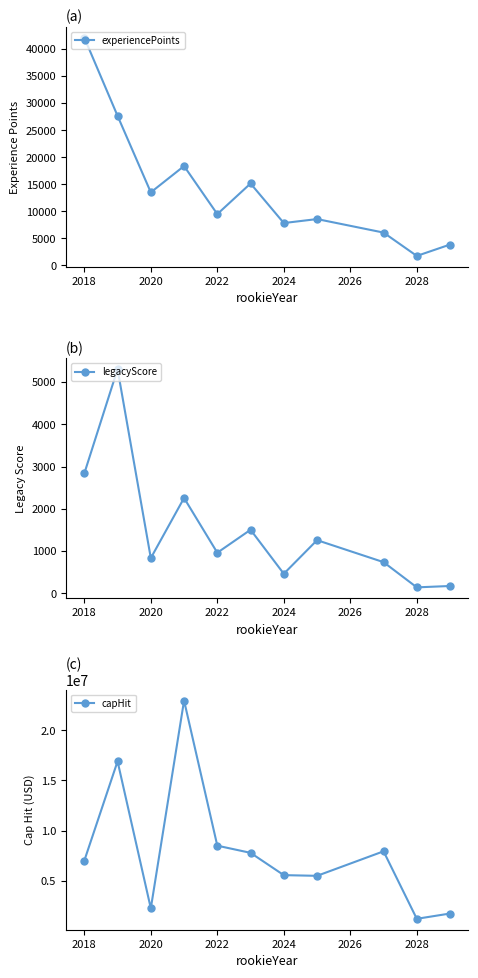

Is it true that experiencePoints equals 42090.0 at 2018?

True